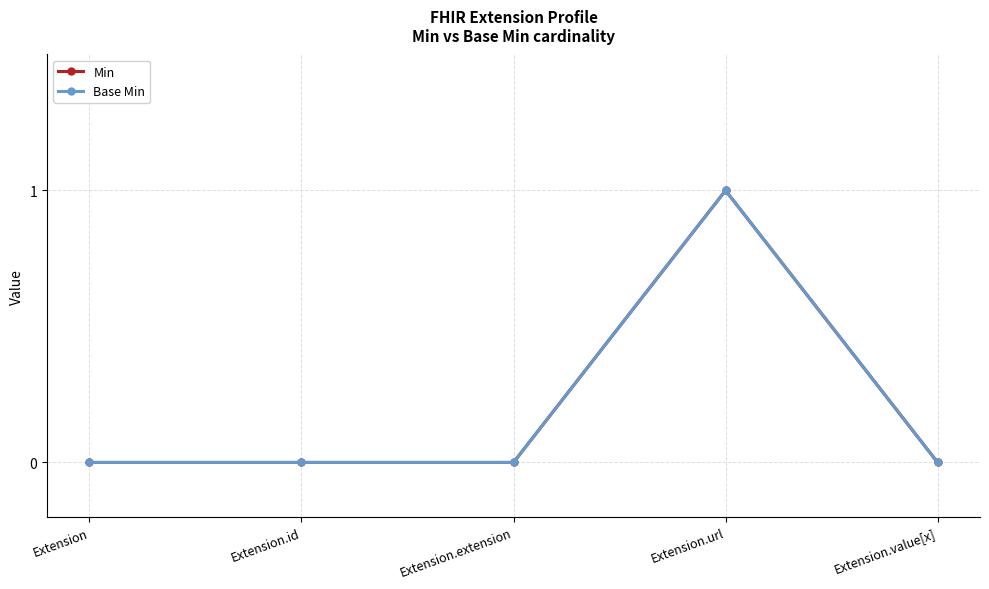

Does the chart have visible grid lines?

Yes